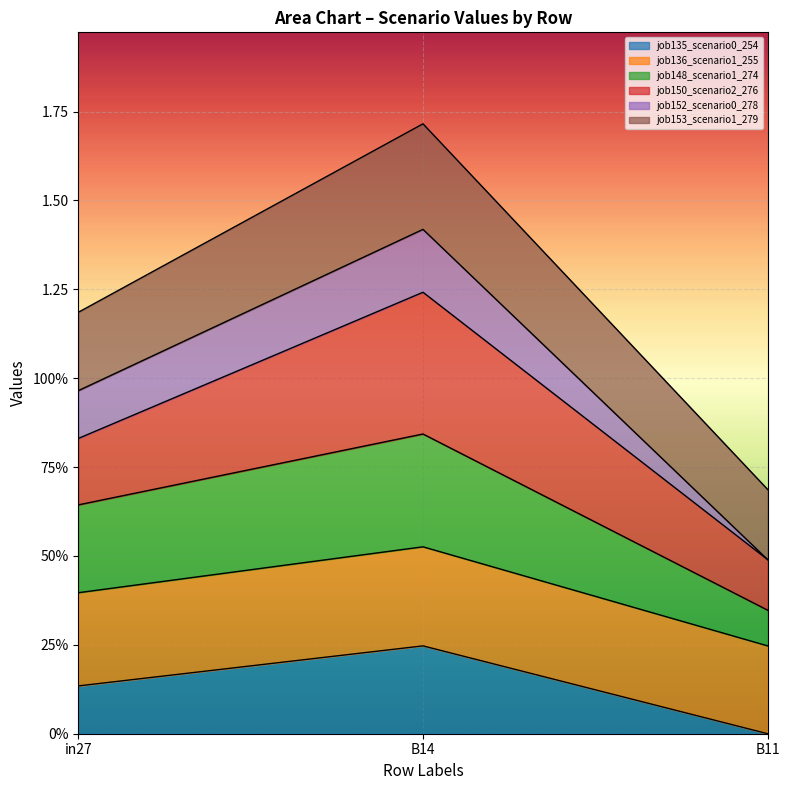

What position from the left is B11?

3